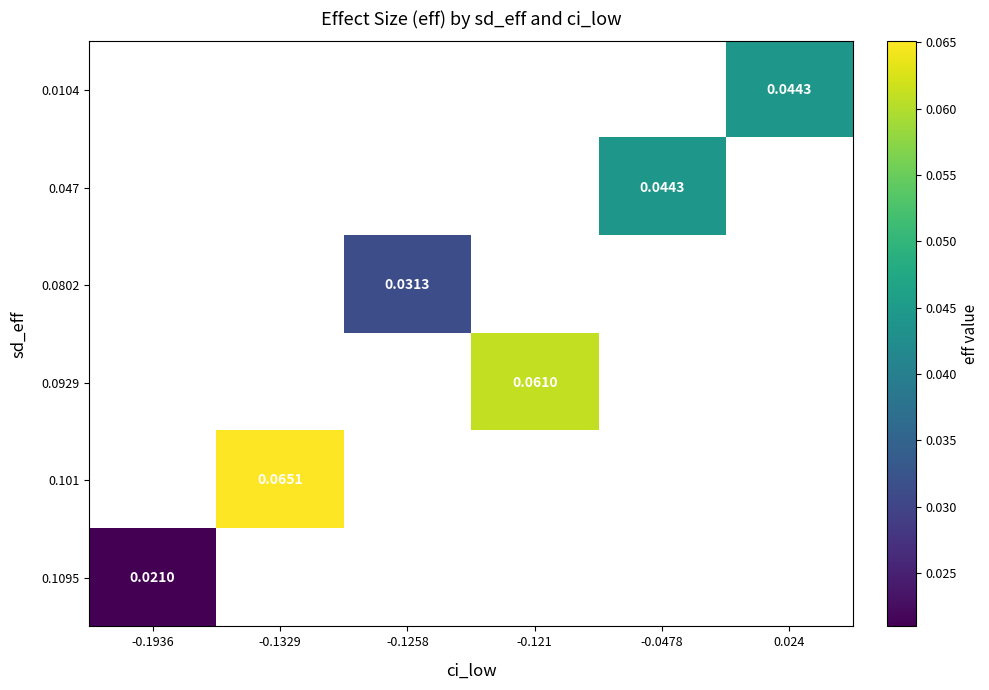

How many distinct data groups are displayed?

6